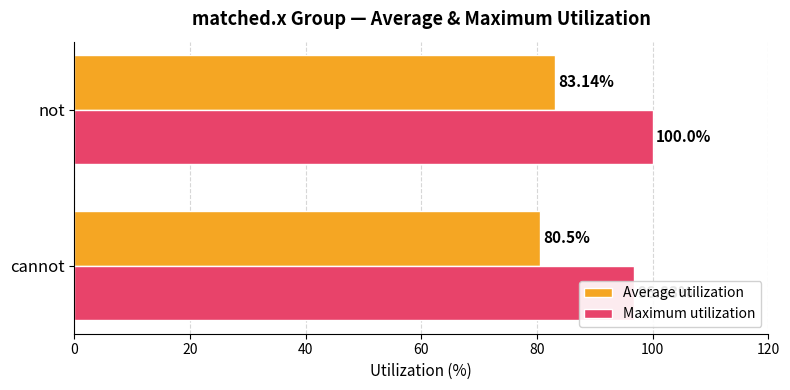

Reading left to right, transcribe all the data shown in this chart.

Average utilization: 80.5	83.1
Maximum utilization: 96.8	100.0